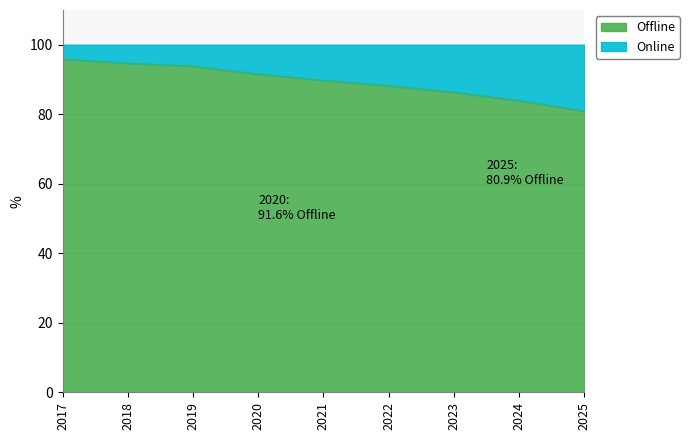

Reading left to right, what are all the values shown in this chart?

2017=95.9	2018=94.7	2019=93.8	2020=91.6	2021=89.8	2022=88.2	2023=86.3	2024=83.9	2025=80.9